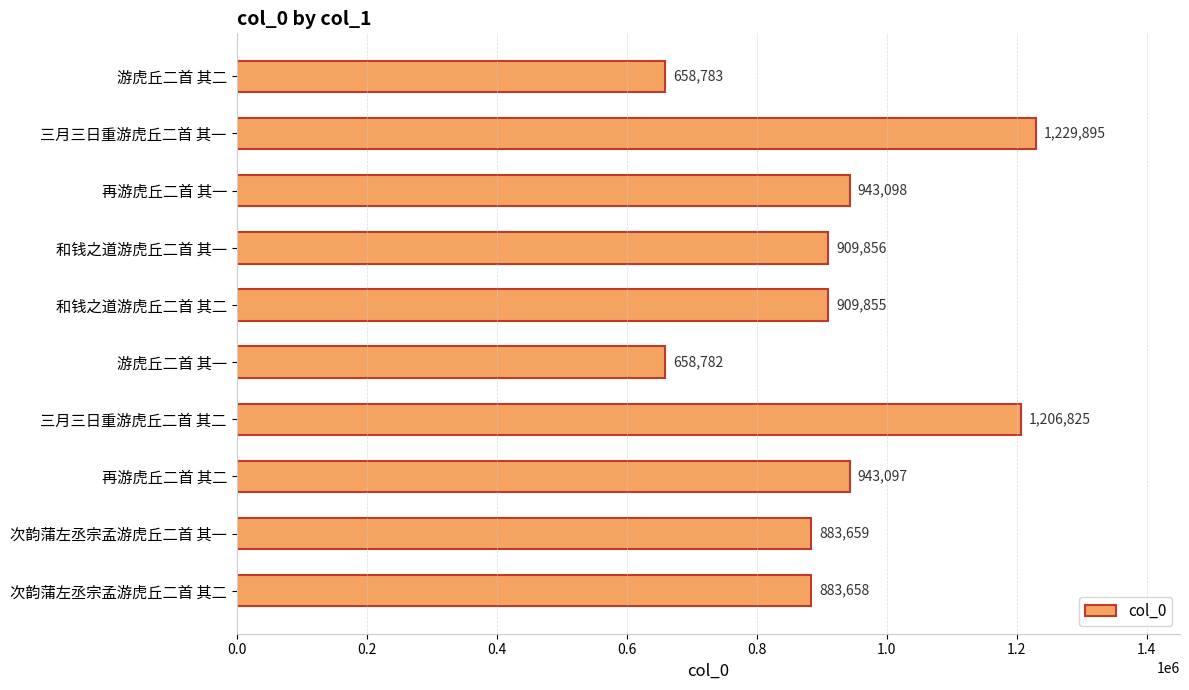

The value at 三月三日重游虎丘二首 其一 is 2007649. True or false?

False